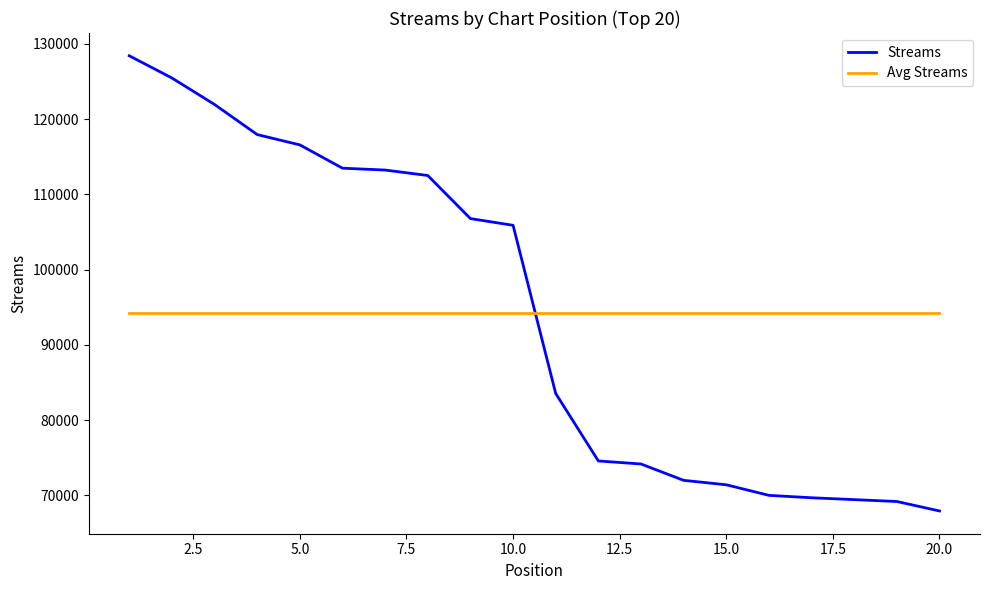

What is the highest value of the Avg Streams series?

94219.6